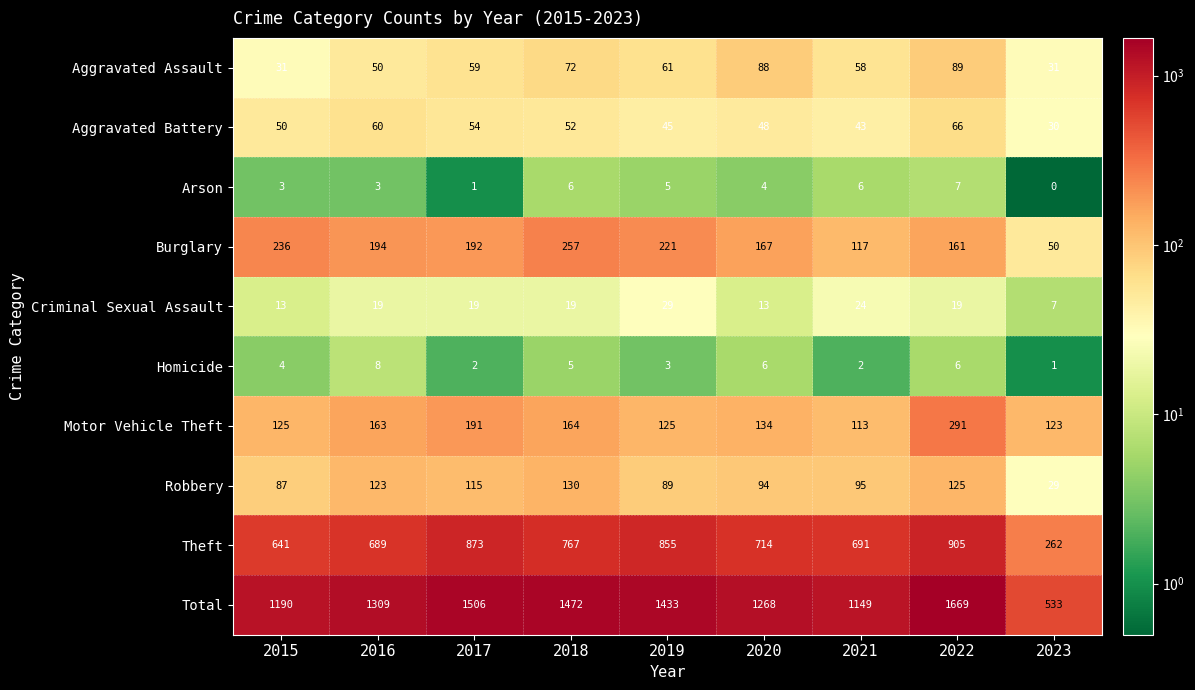

What is the spread (max minus min) of values at 2021?

1147